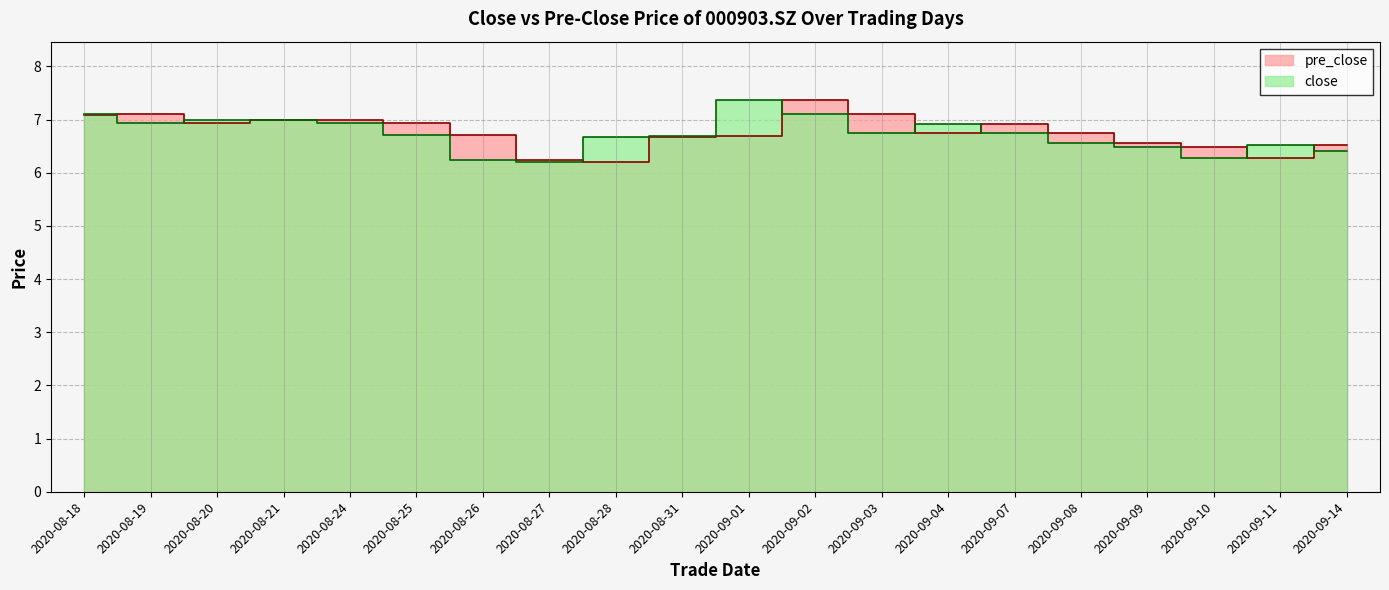

True or false: close has a value of 2.7 at 2020-08-21.

False